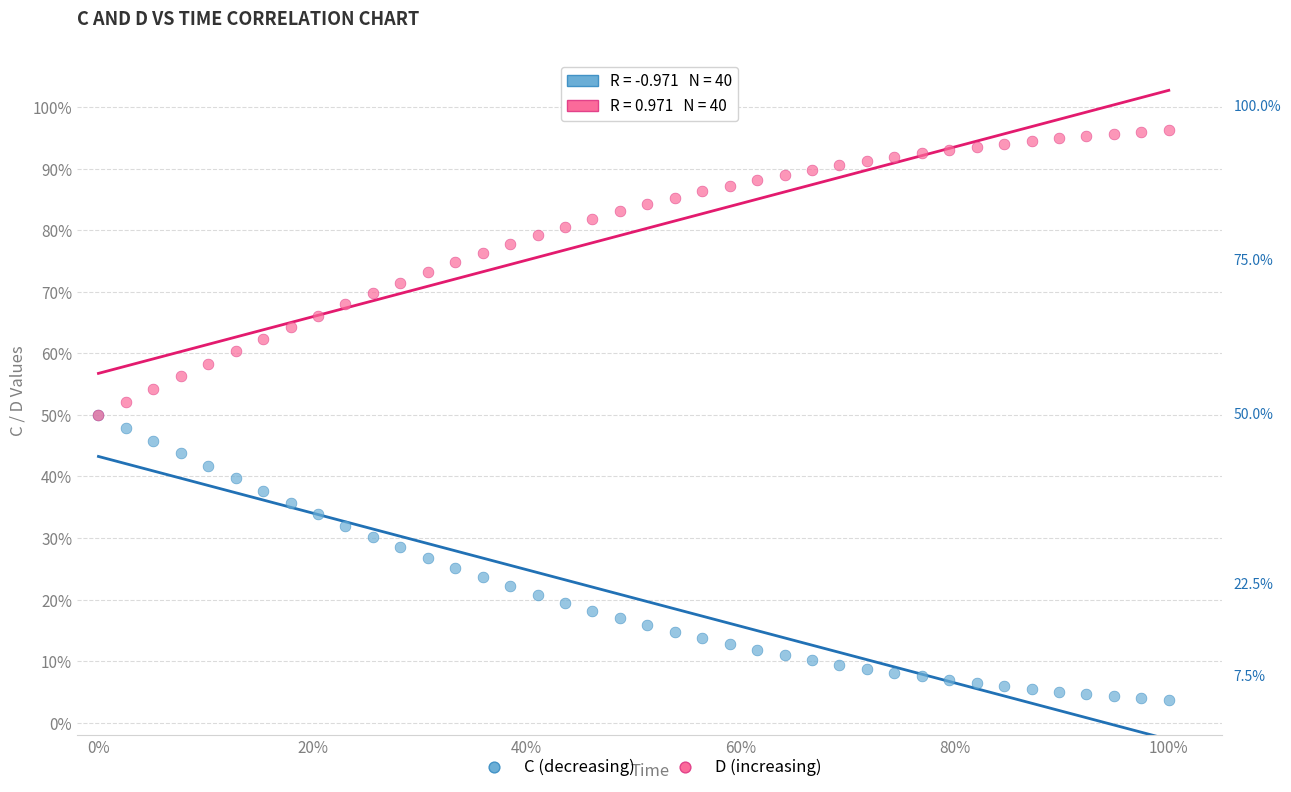

Which series contains the lowest Y value?

C (decreasing)